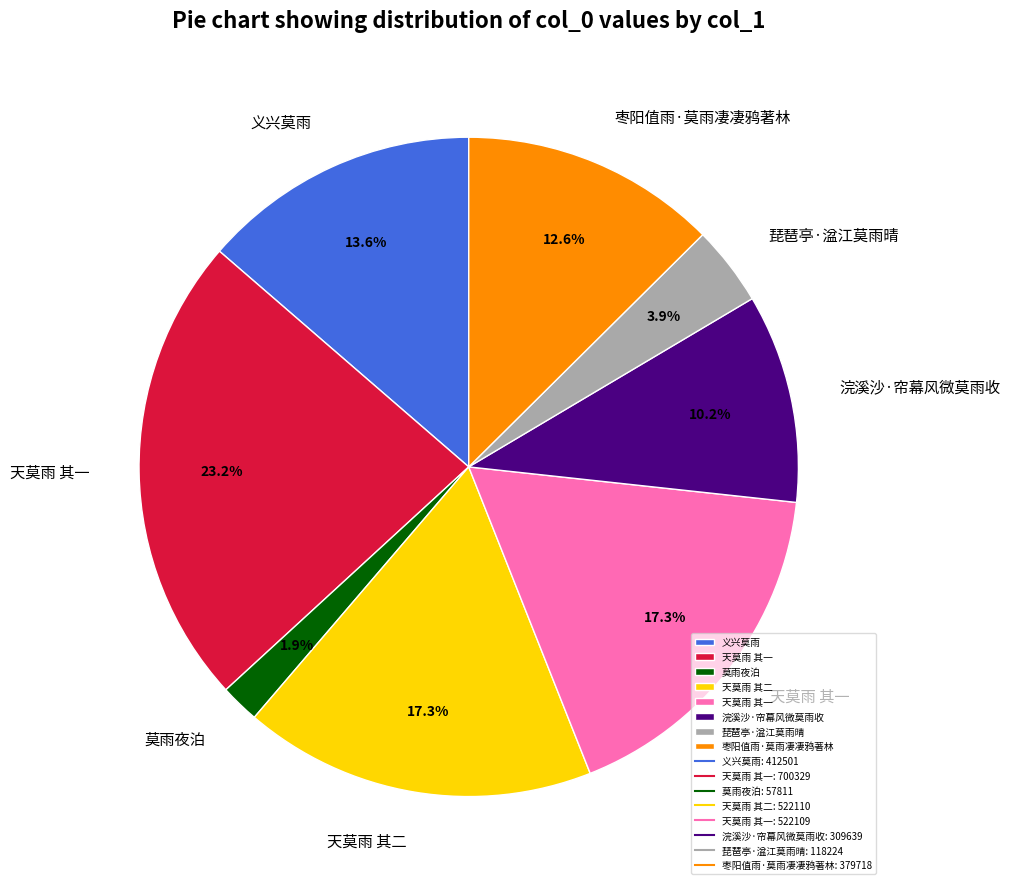

Does any single category account for the majority?

No